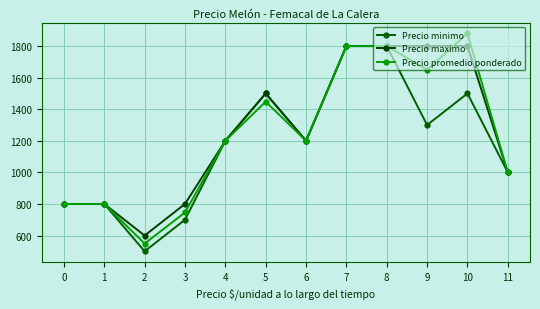

Which series has the widest spread of values?

Precio promedio ponderado